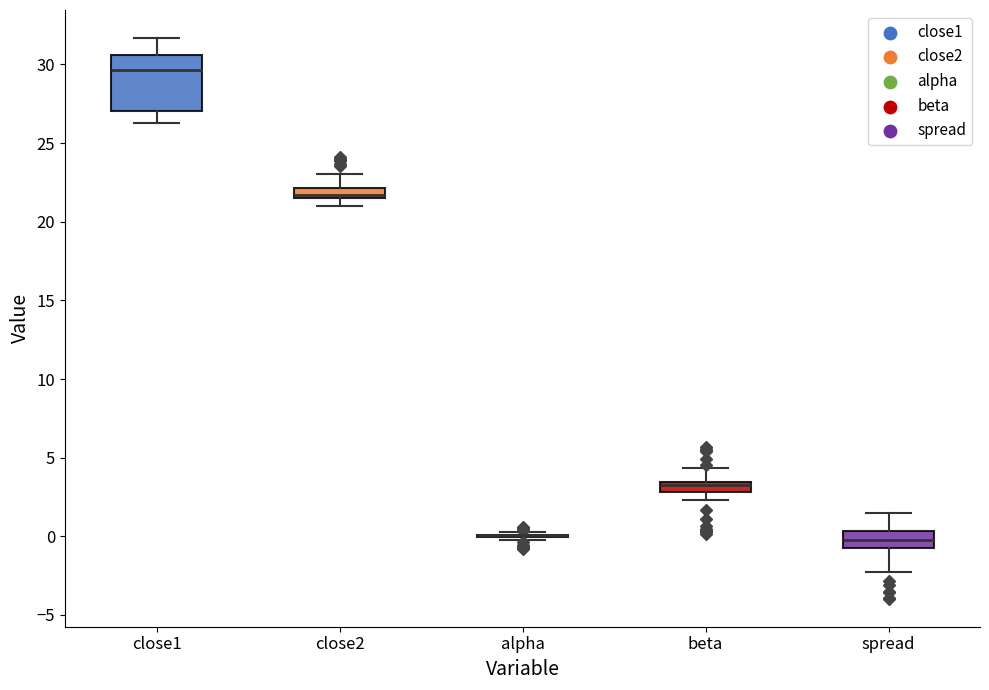

Which box is the tallest, from its lower edge to its upper edge?

close1